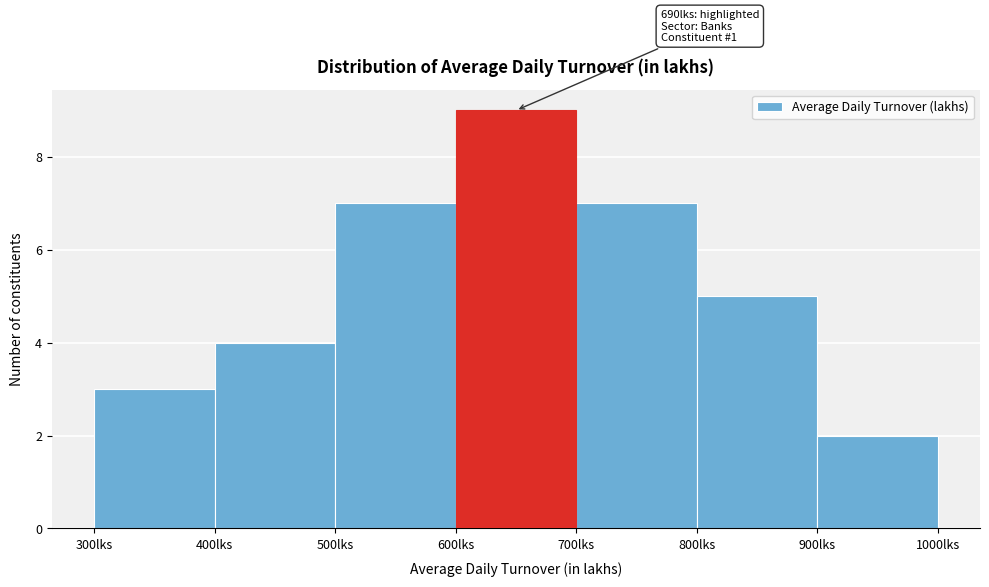

Over which range of the x-axis is the bar tallest?

600 to 700